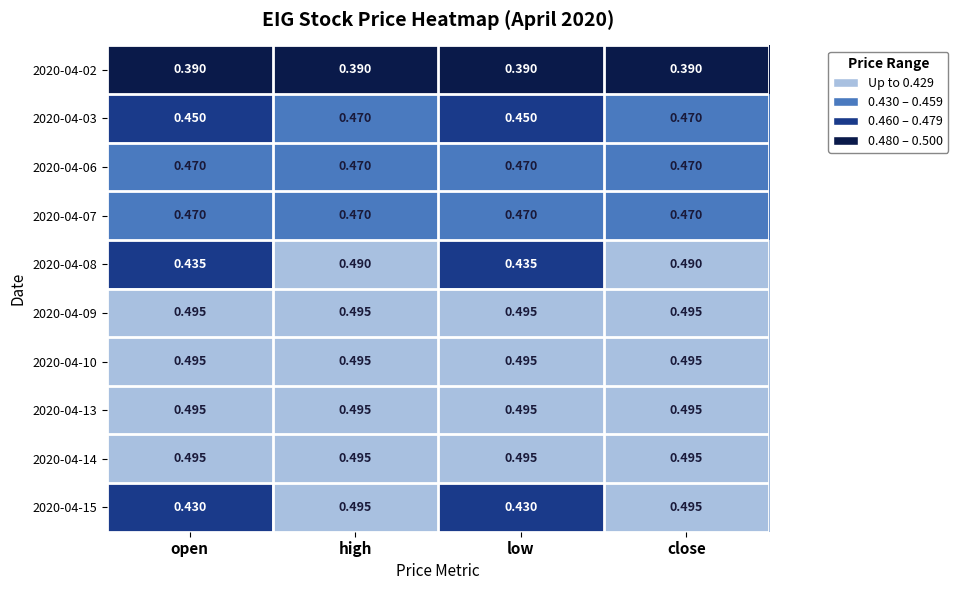

Is the value of 2020-04-07 at close greater than the value of 2020-04-02 at high?

Yes